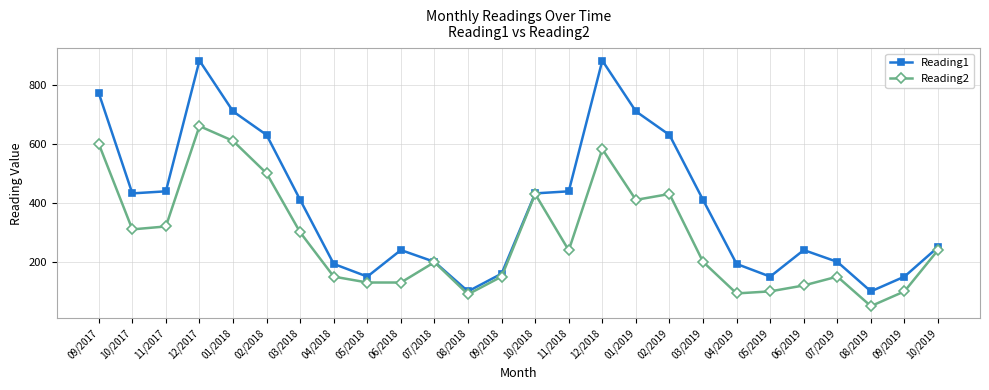

Between 09/2017 and 03/2018, which series saw the biggest shift?

Reading1